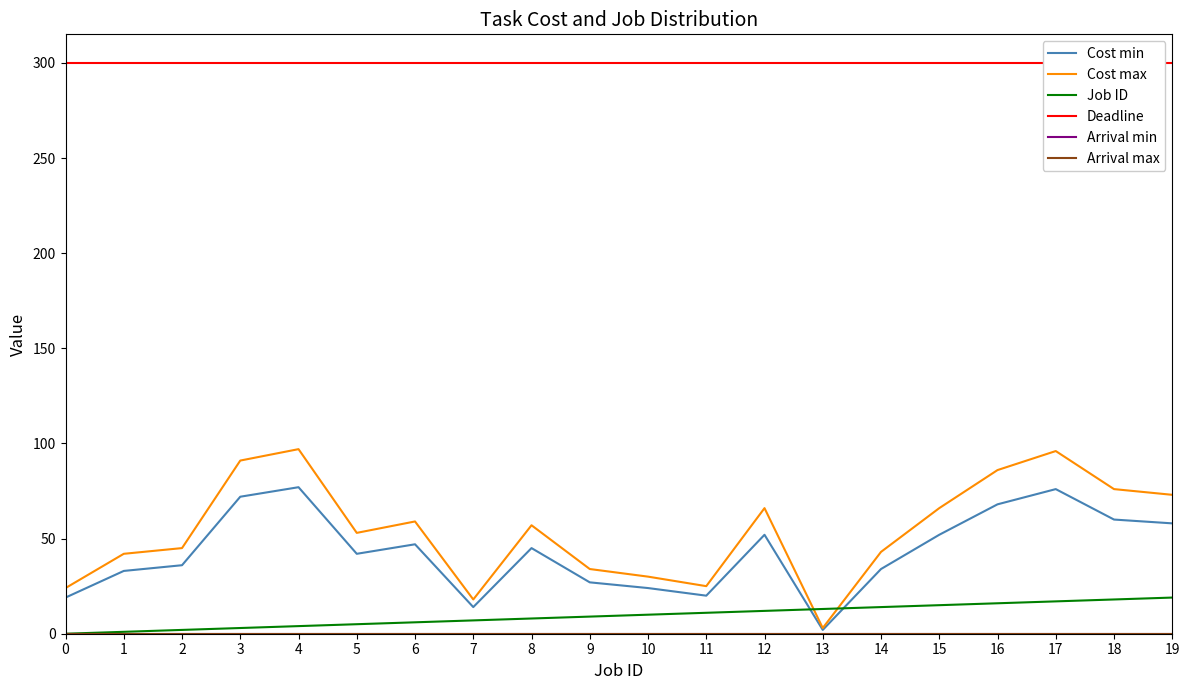

Count the number of categories in the chart.

20